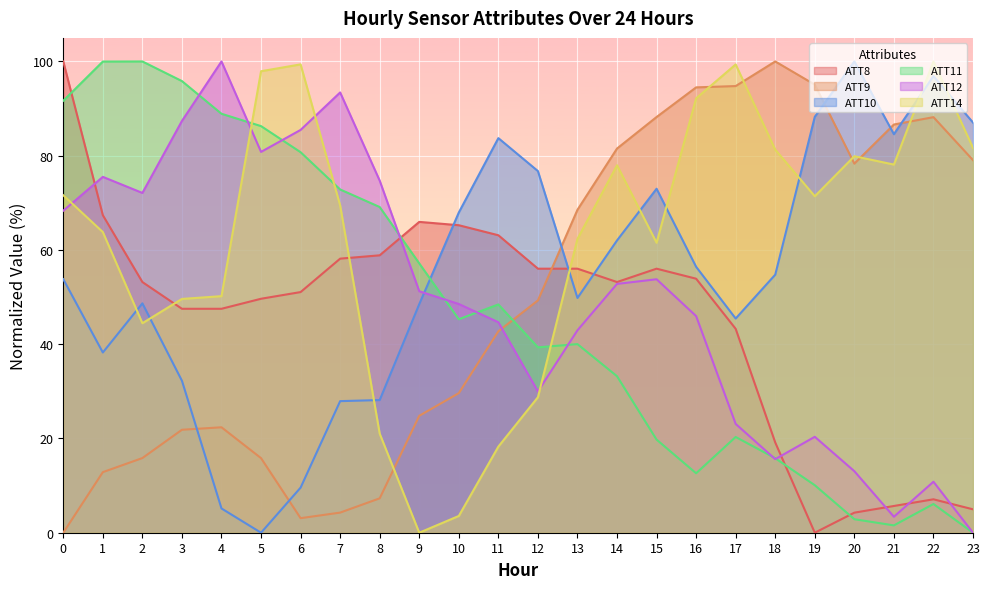

What is the total value across all series at 21?

259.9